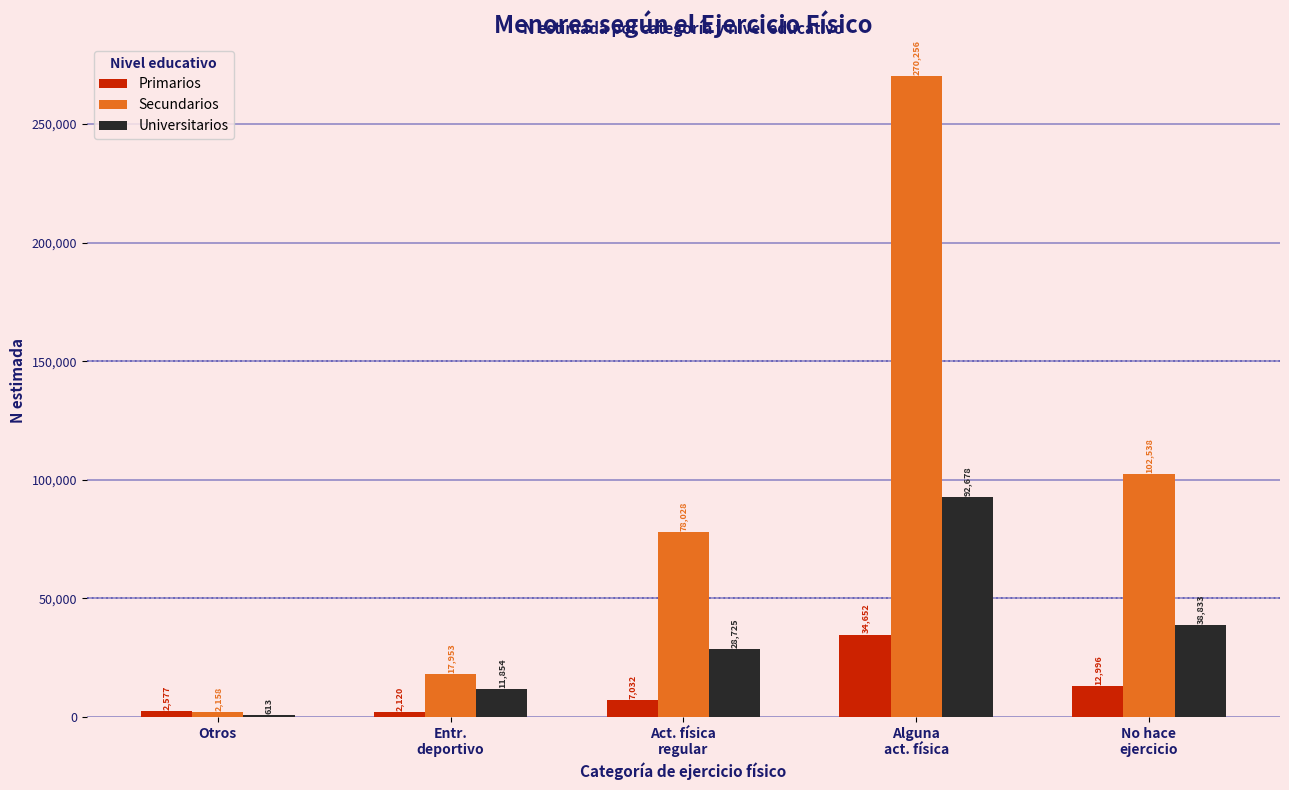

What is the maximum value for Secundarios?

270256